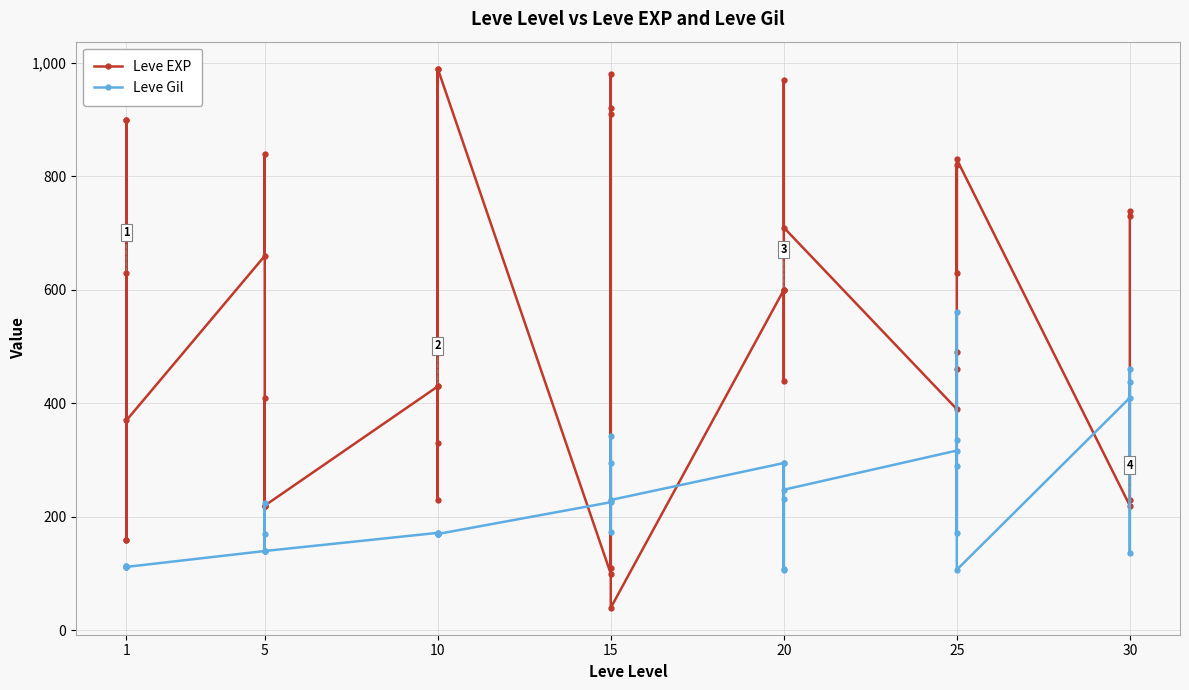

What is the difference between the Leve EXP values at 25 and 15?

210